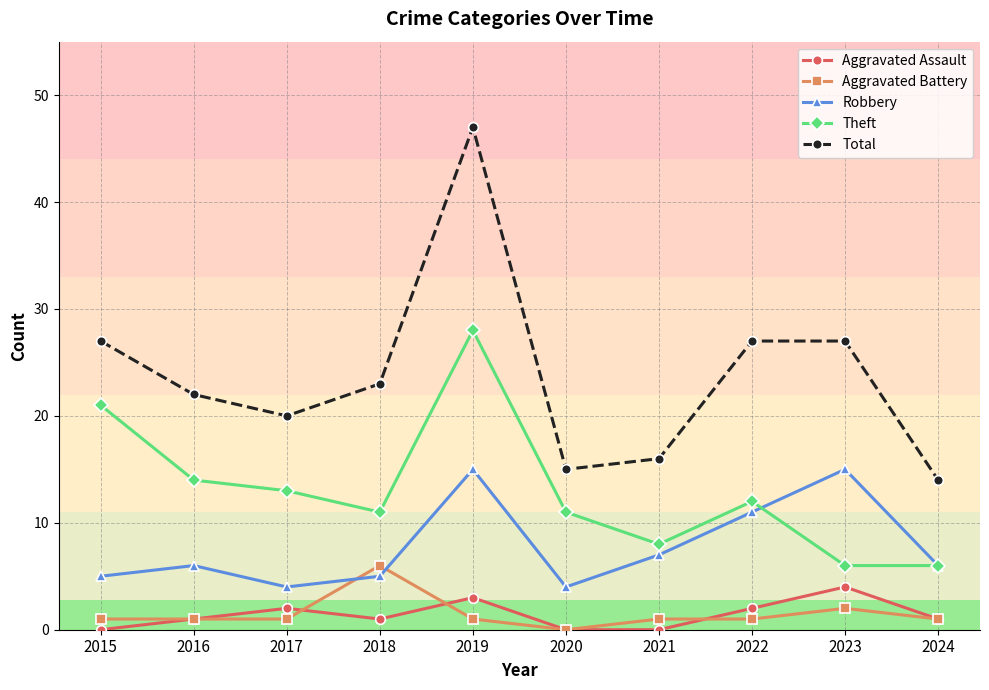

True or false: Theft has a value of 21 at 2017.

False